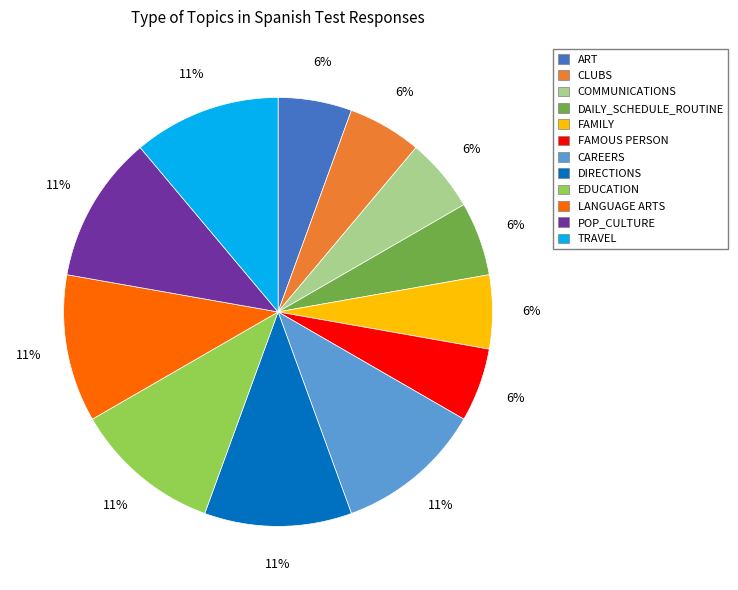

Count the number of slices in the pie.

12